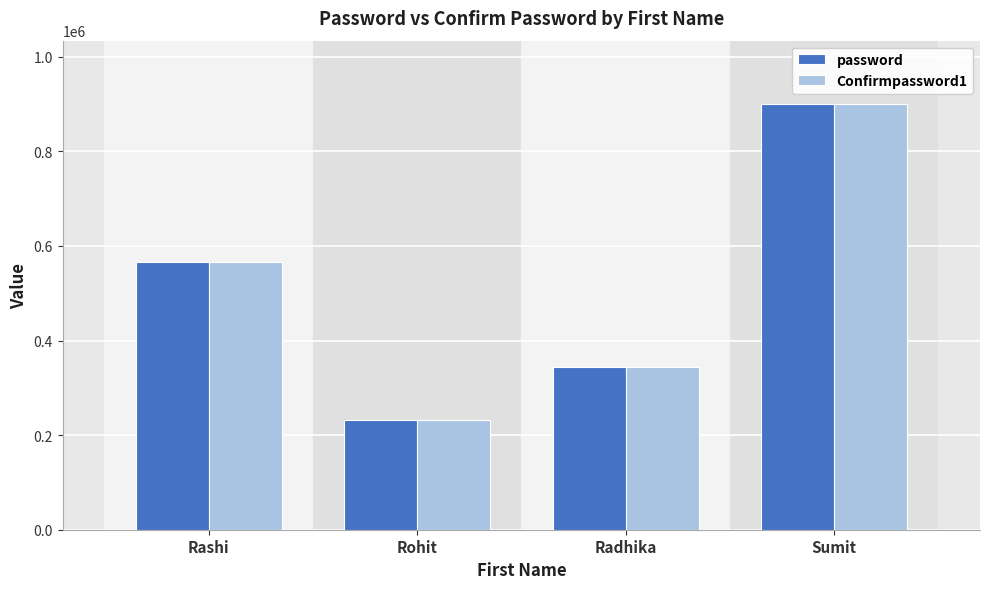

How many values in the Confirmpassword1 series are below 565656?

2